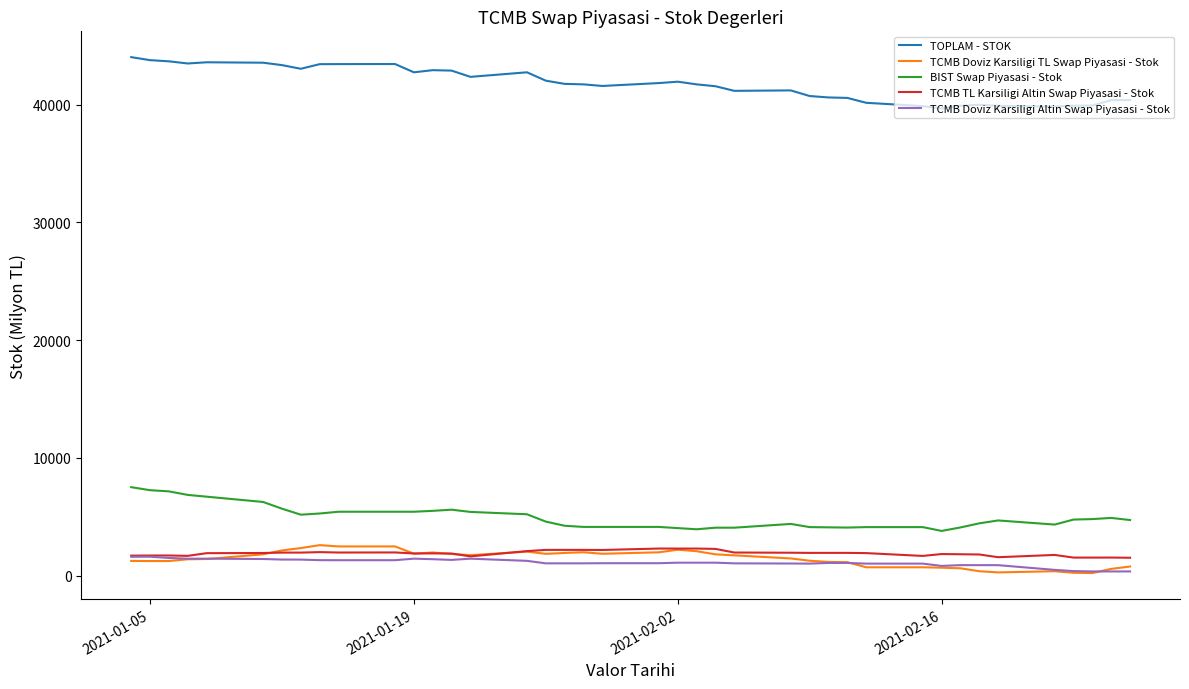

What is the maximum value shown in the chart?

44039